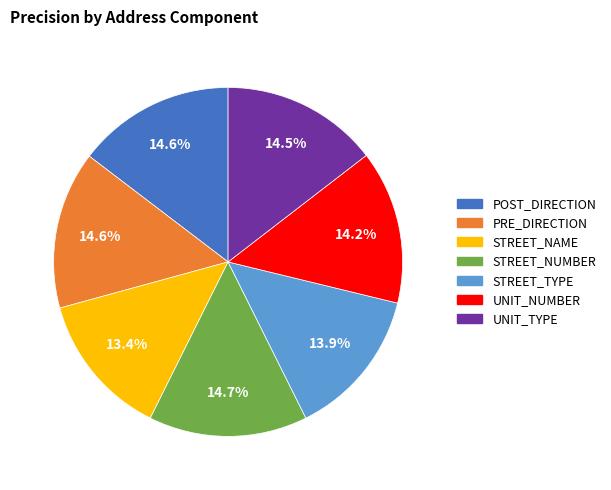

Does STREET_TYPE account for over 50% of the chart?

No